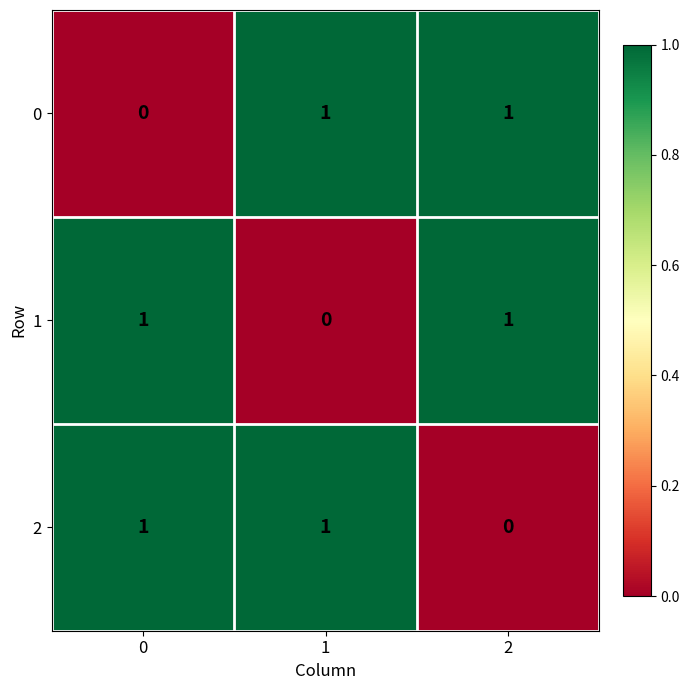

True or false: 2 has a value of 0 at 1.

False